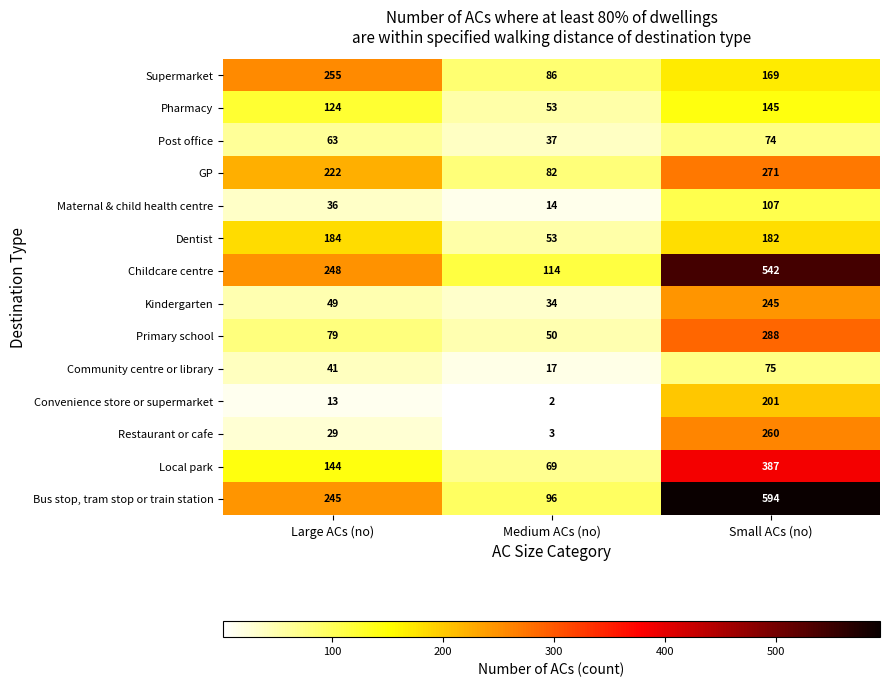

List the series in order of their peak value, highest first.

Bus stop, tram stop or train station, Childcare centre, Local park, Primary school, GP, Restaurant or cafe, Supermarket, Kindergarten, Convenience store or supermarket, Dentist, Pharmacy, Maternal & child health centre, Community centre or library, Post office